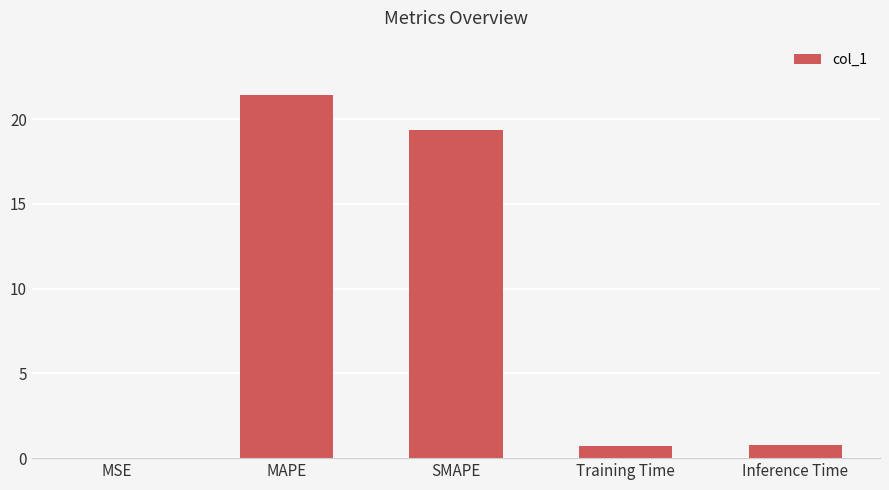

What is the sum of the values at SMAPE and Inference Time?

20.1